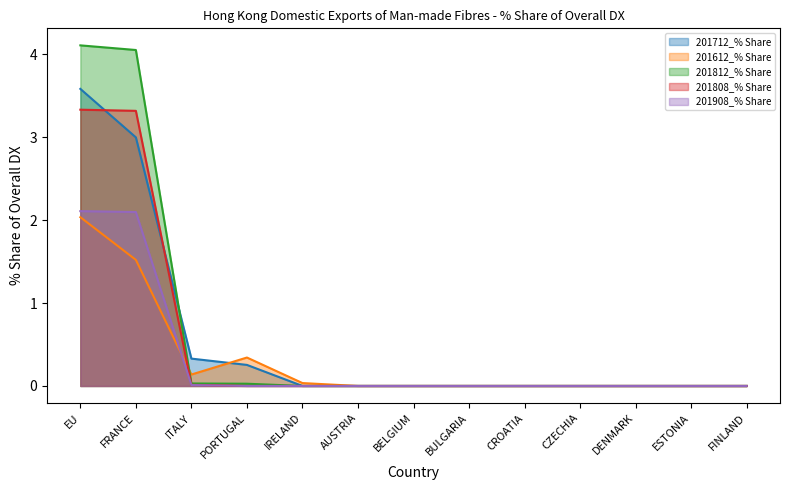

What is the average value of the 201612_% Share series?

0.3